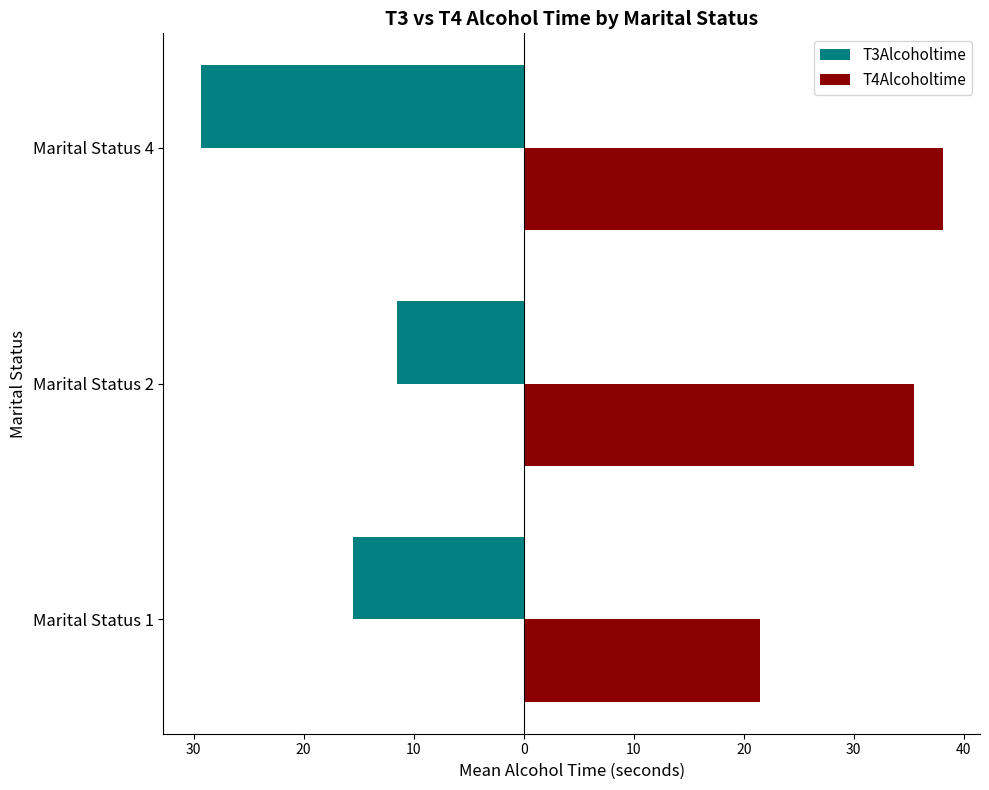

Reading left to right, extract all data points from this chart.

T3Alcoholtime: -15.5	-11.5	-29.4
T4Alcoholtime: 21.5	35.5	38.1